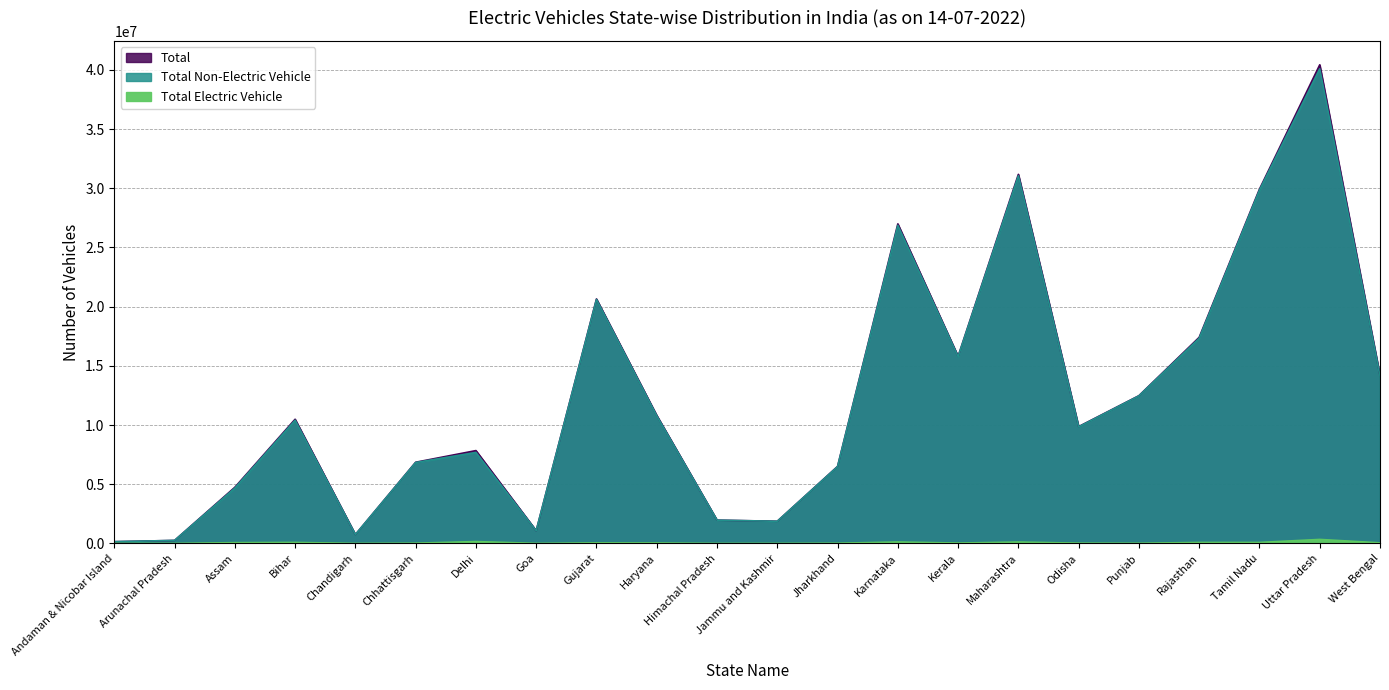

Between Haryana and Jammu and Kashmir, which is larger?

Haryana